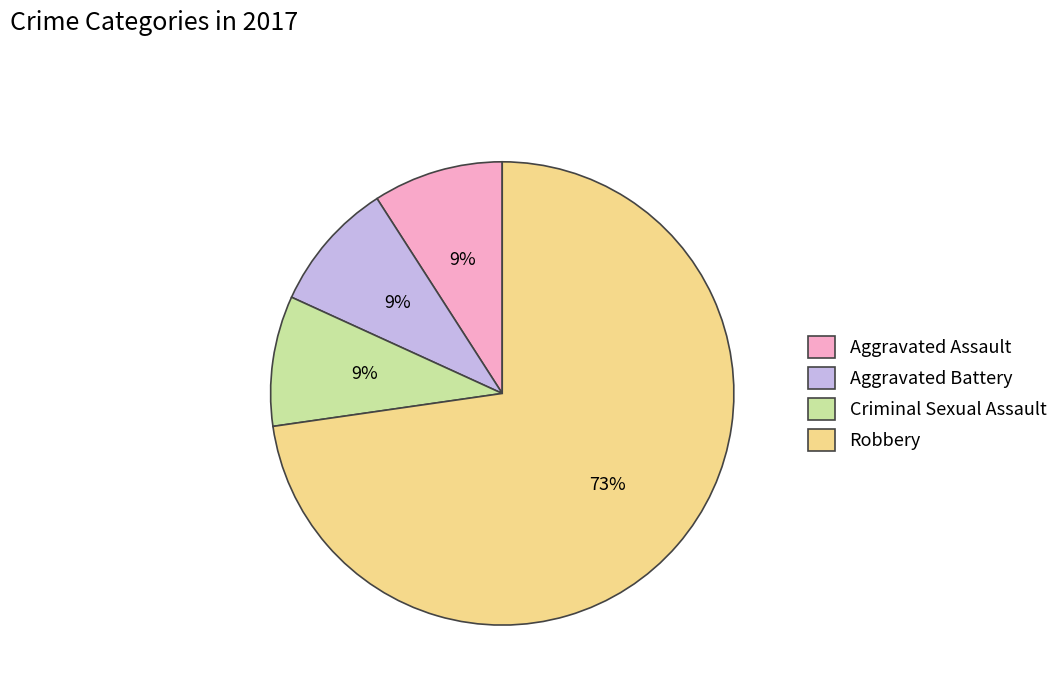

Count the number of slices in the pie.

4